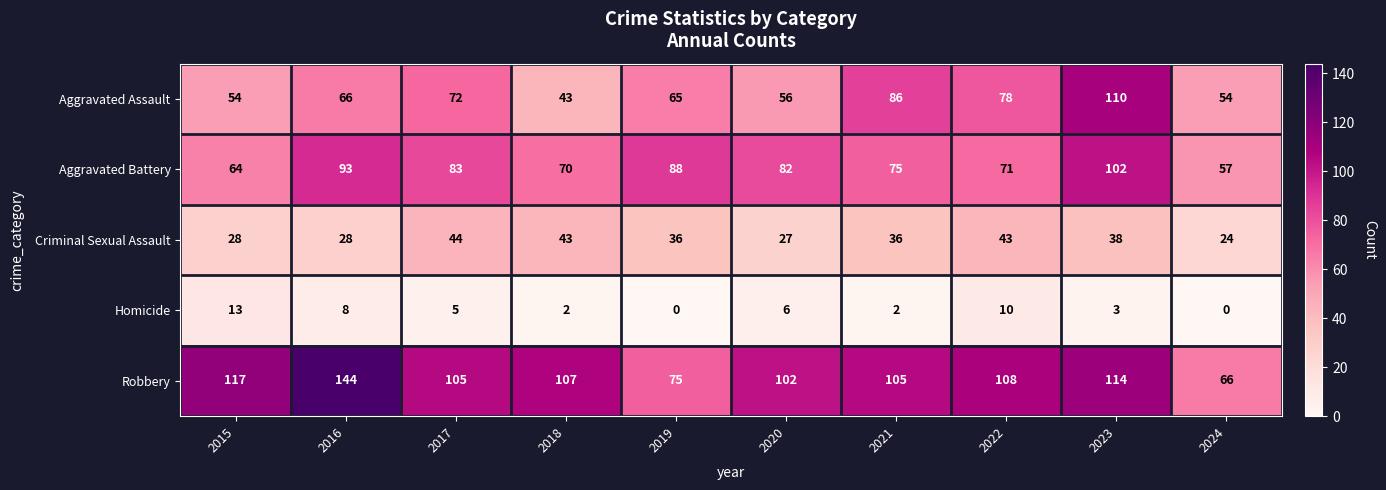

Where is Aggravated Battery nearest to the value 79?

2020